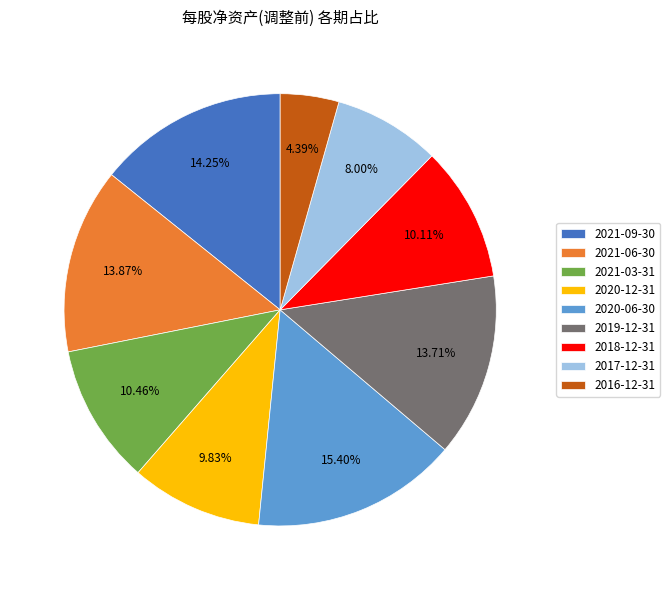

To the nearest percent, what is the average slice percentage?

11%